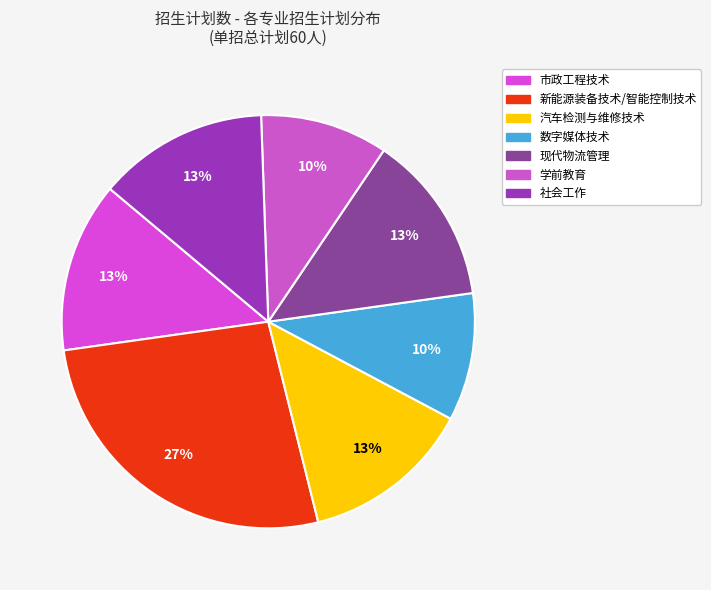

Is 新能源装备技术/智能控制技术 the majority of the pie?

No